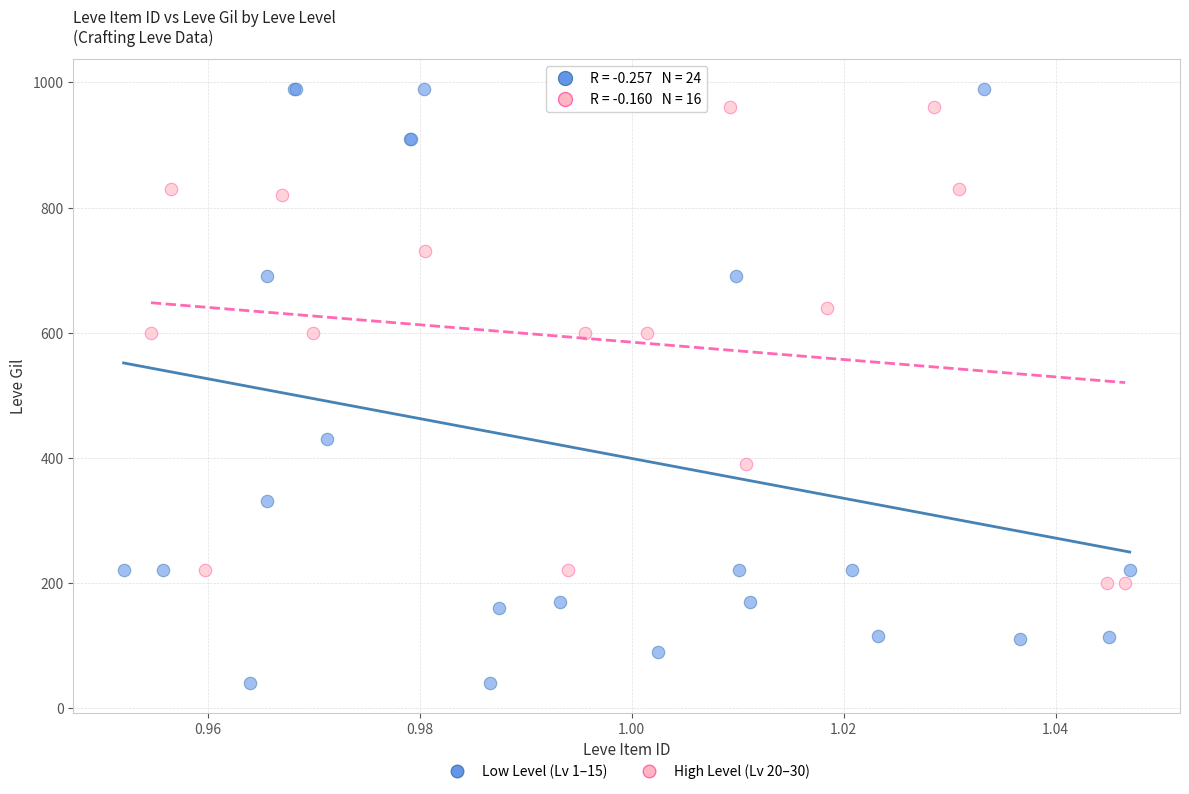

What are all the series names shown in the legend?

Low Level (Lv 1–15), High Level (Lv 20–30)